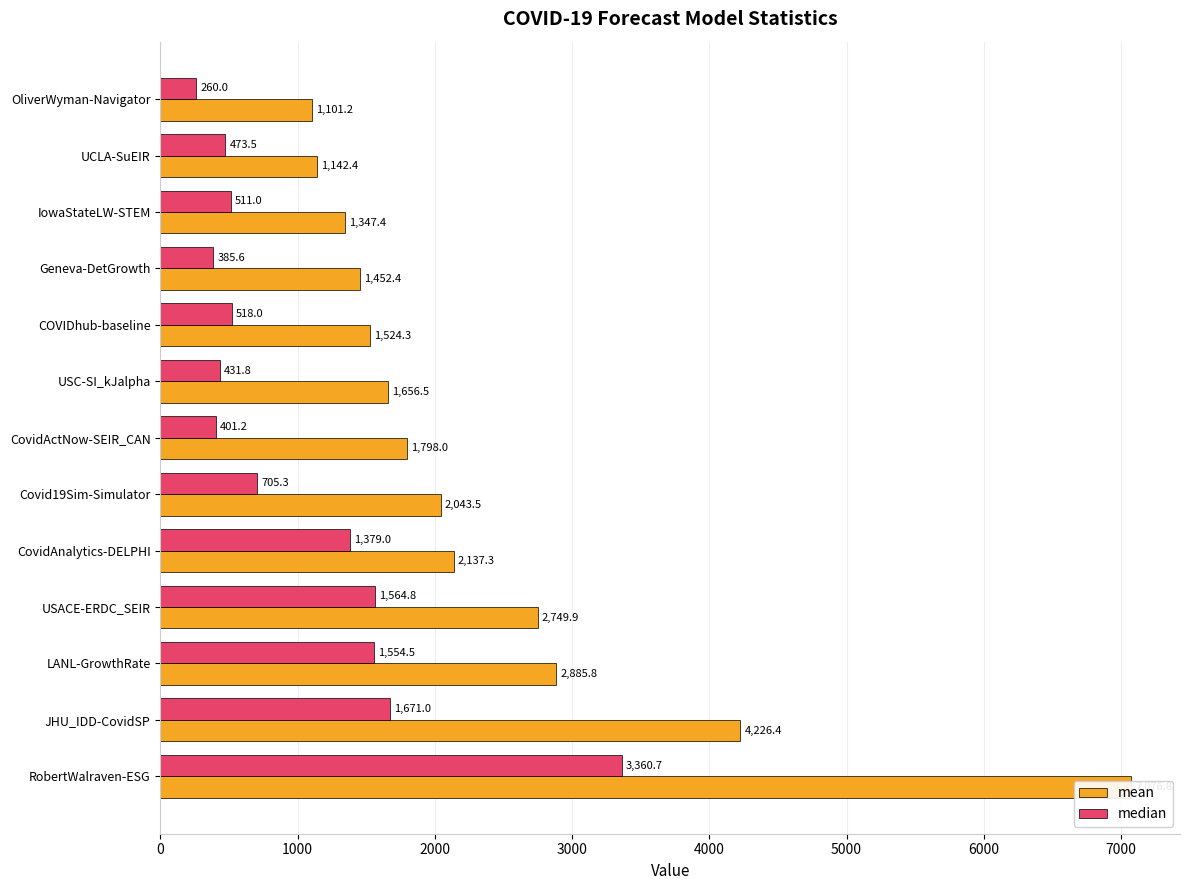

Rank the series at CovidActNow-SEIR_CAN from highest to lowest value.

mean, median